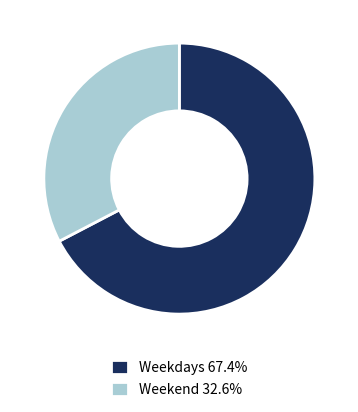

Approximately how many times larger is the value at Weekend 32.6% compared to Weekdays 67.4%?

0.5